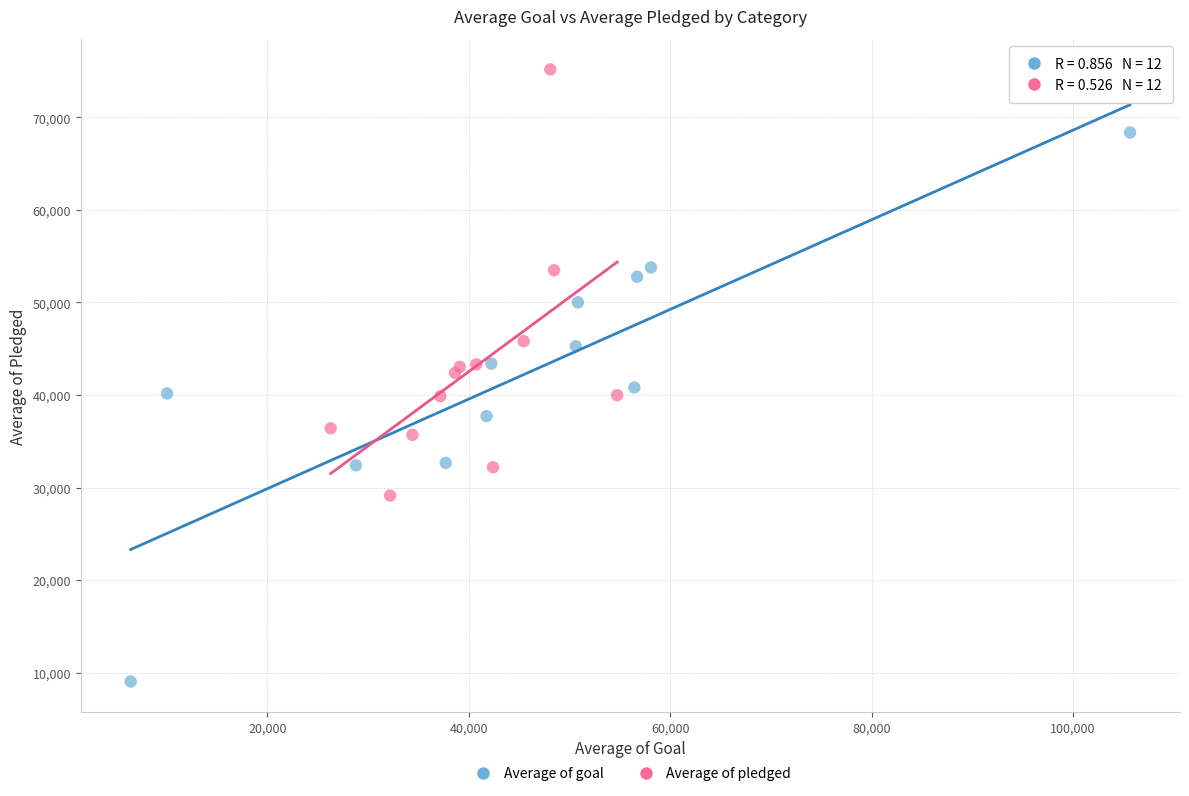

Which series reaches the maximum Y coordinate?

Average of pledged